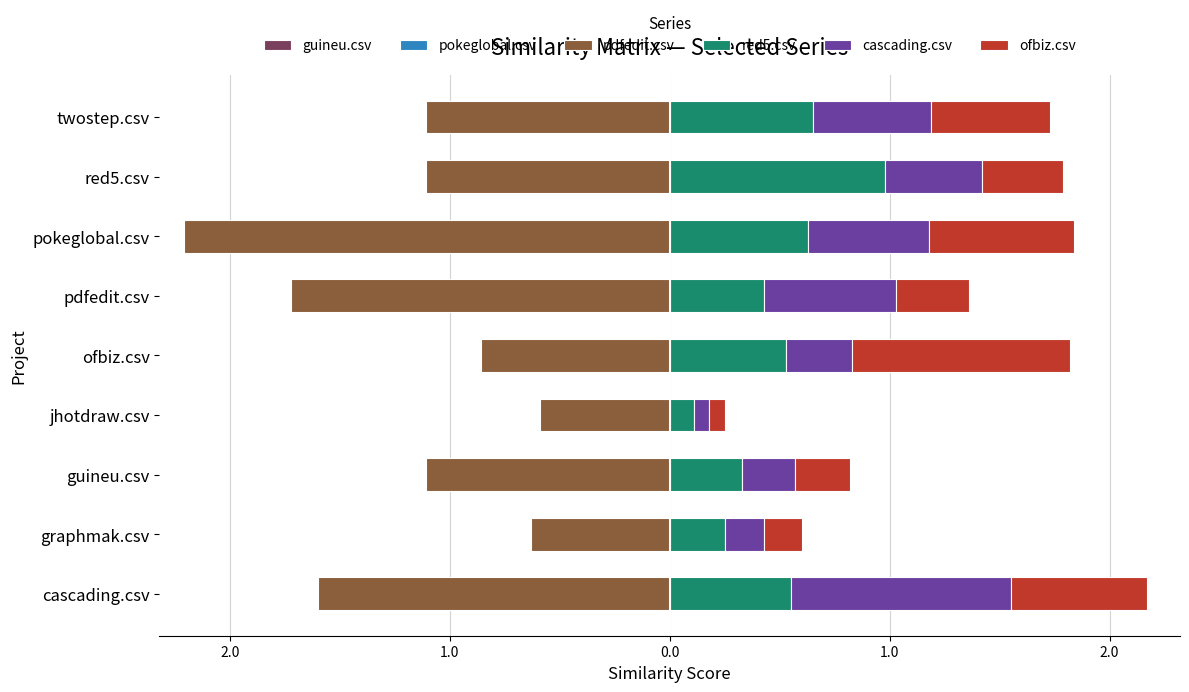

Is it true that ofbiz.csv equals 1.0 at 1.0?

True